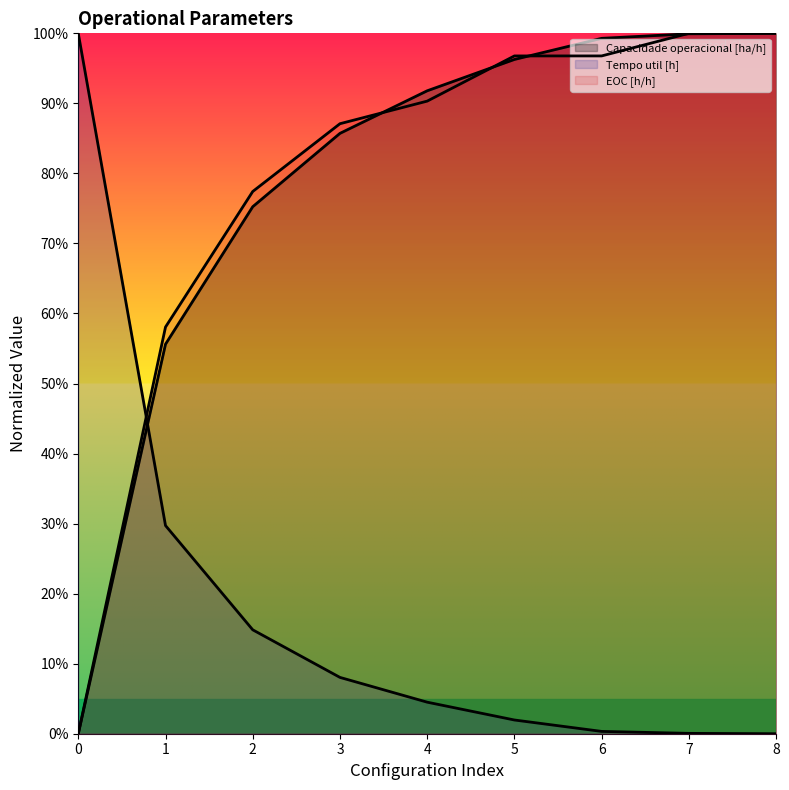

True or false: Tempo util [h] has a value of 1.5 at 0.

False